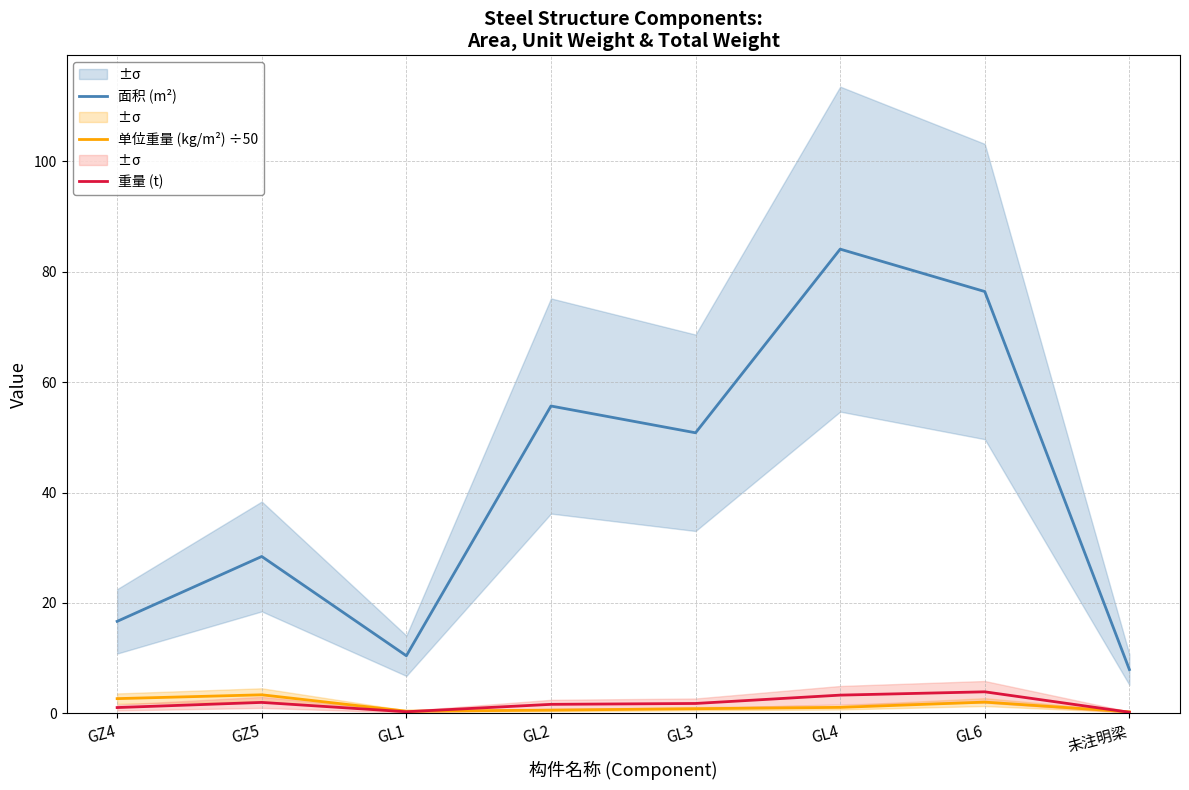

How many data points in 重量 (t) are above 1?

6